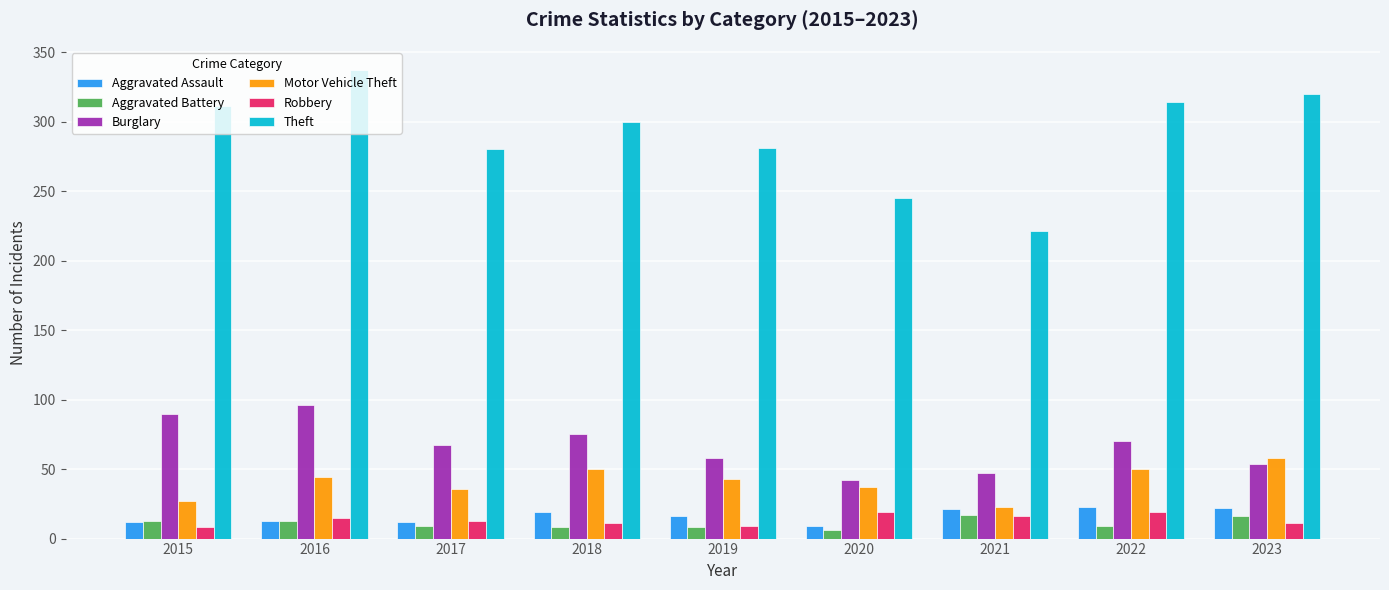

What is the greatest value displayed?

337